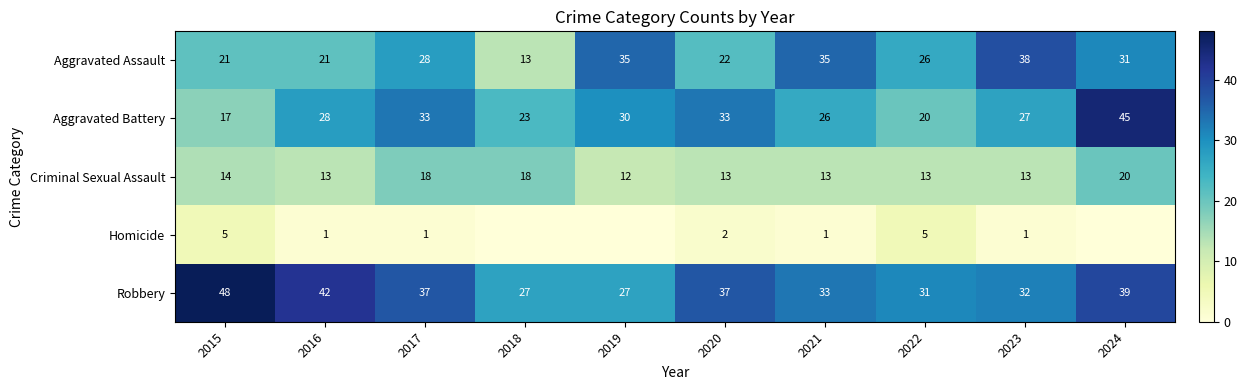

Count the number of data series in this chart.

5